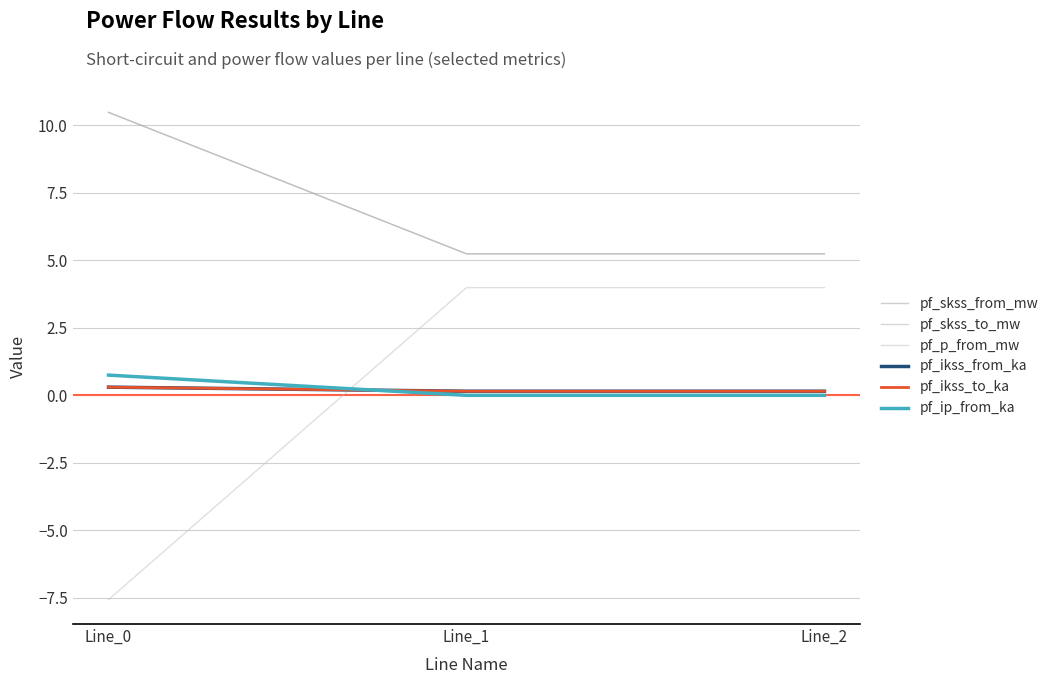

How many lines are shown in the chart?

6